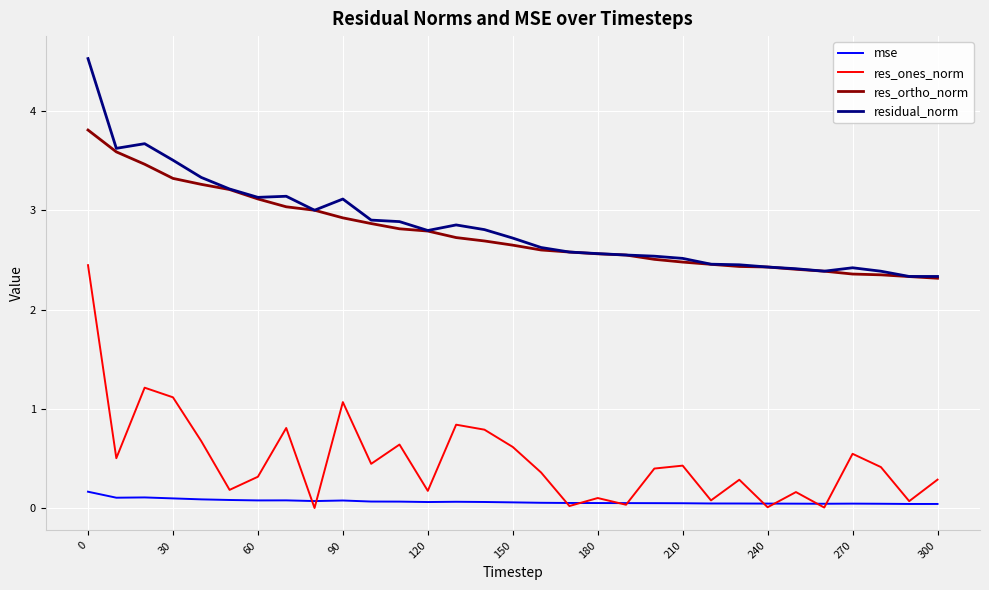

What is the maximum value shown in the chart?

4.5